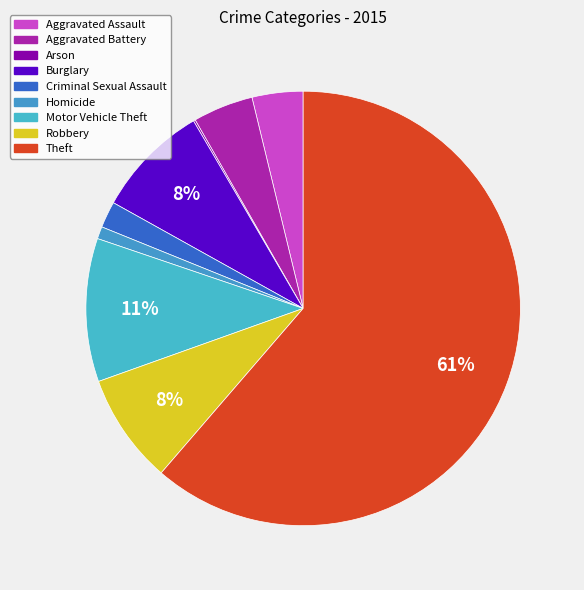

To the nearest percent, what portion does Motor Vehicle Theft represent?

11%